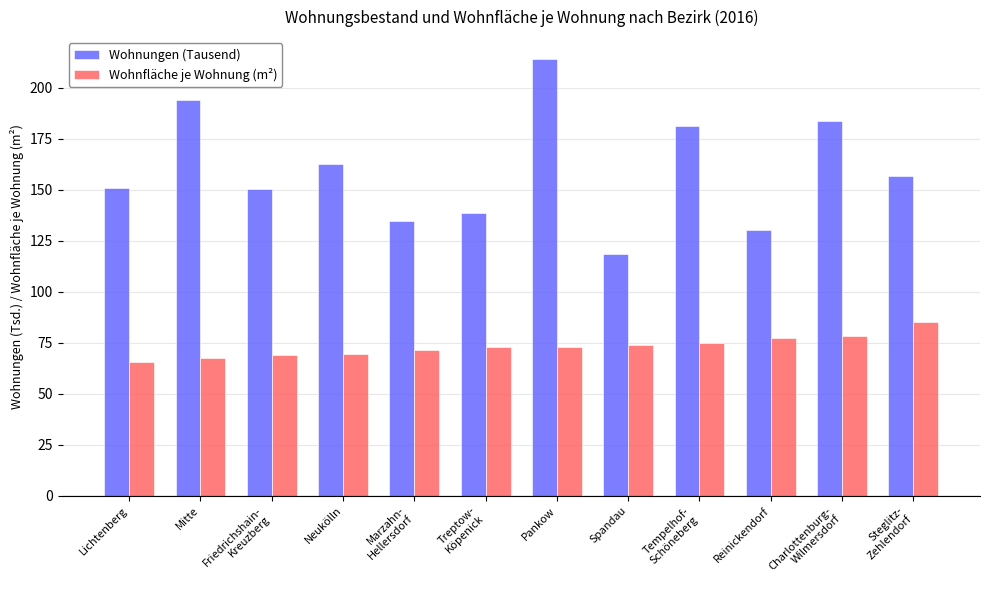

At how many categories does at least one series exceed 122?

11